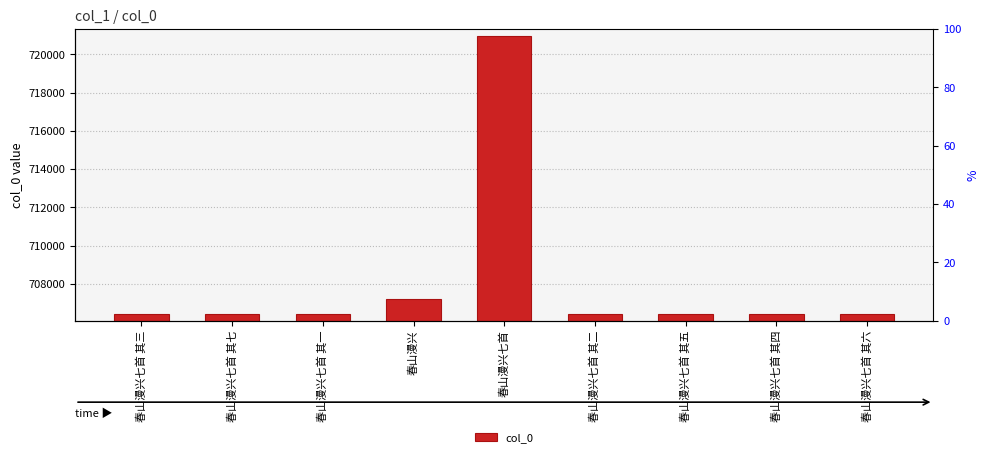

What value does the data have at 春山漫兴?

707223